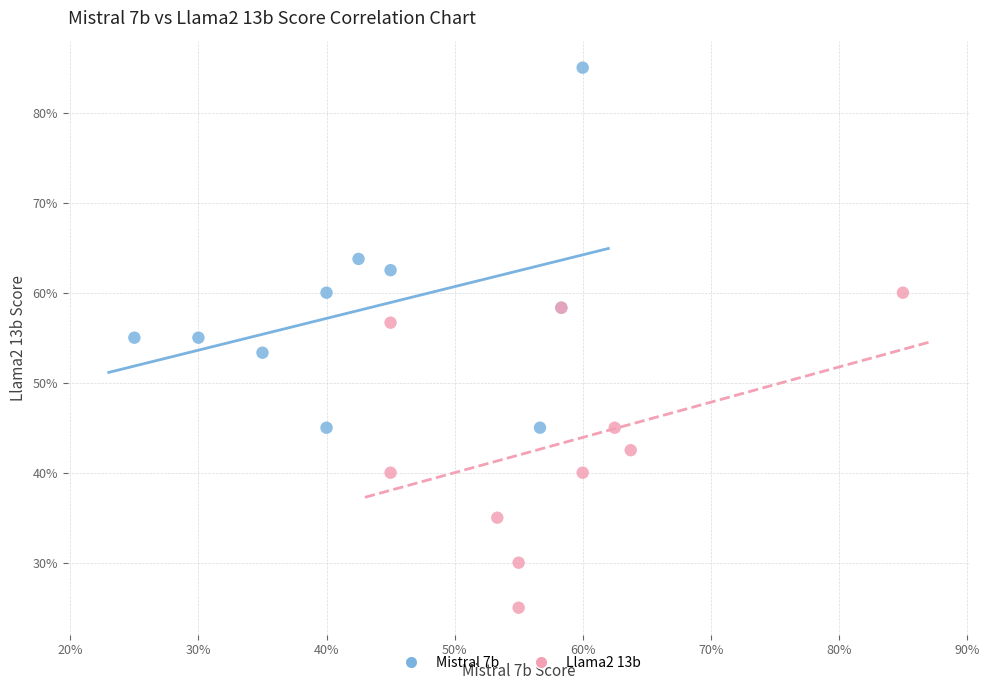

Which series reaches the maximum Y coordinate?

Mistral 7b